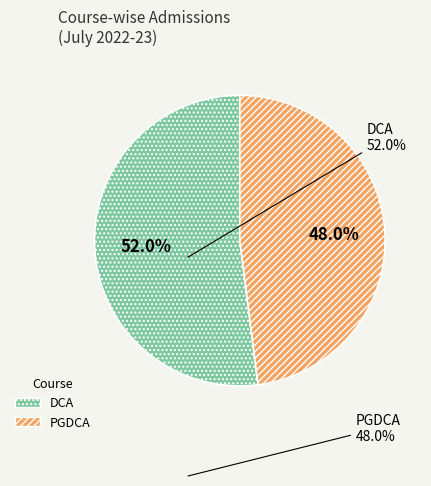

Do DCA and PGDCA together represent more than half of the pie?

Yes